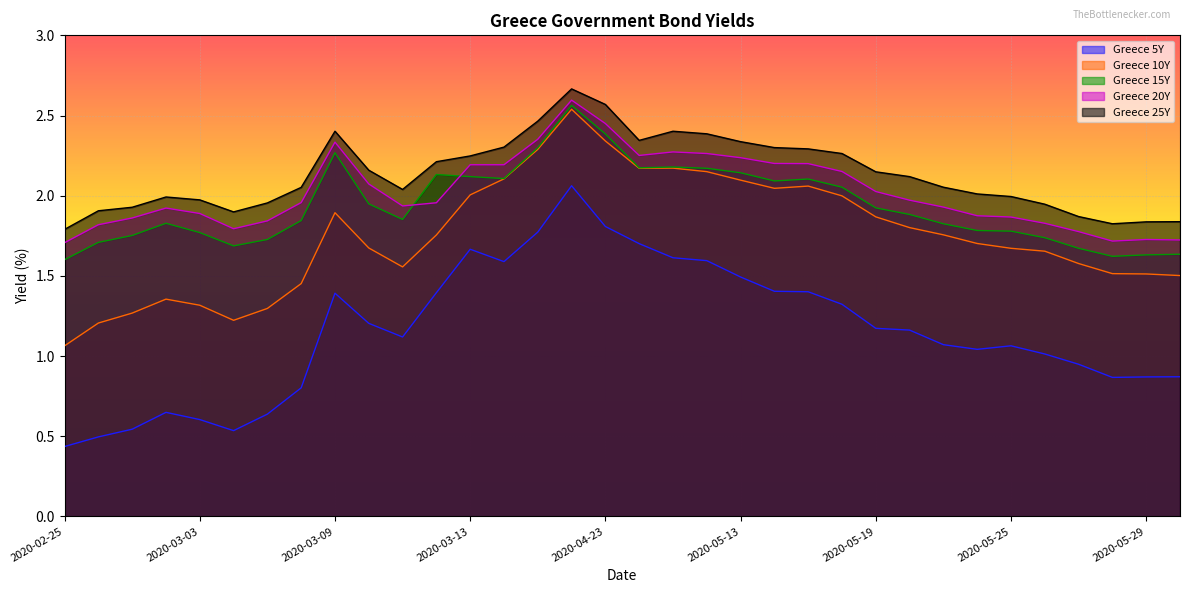

What position from the right is 2020-02-25?

34